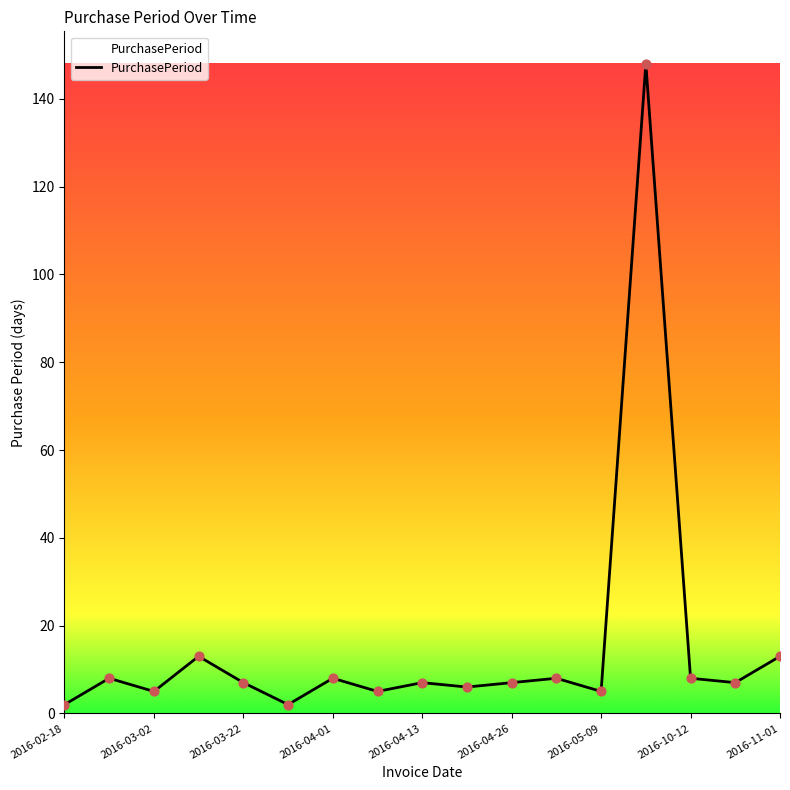

What is the difference between the maximum and minimum values?

146